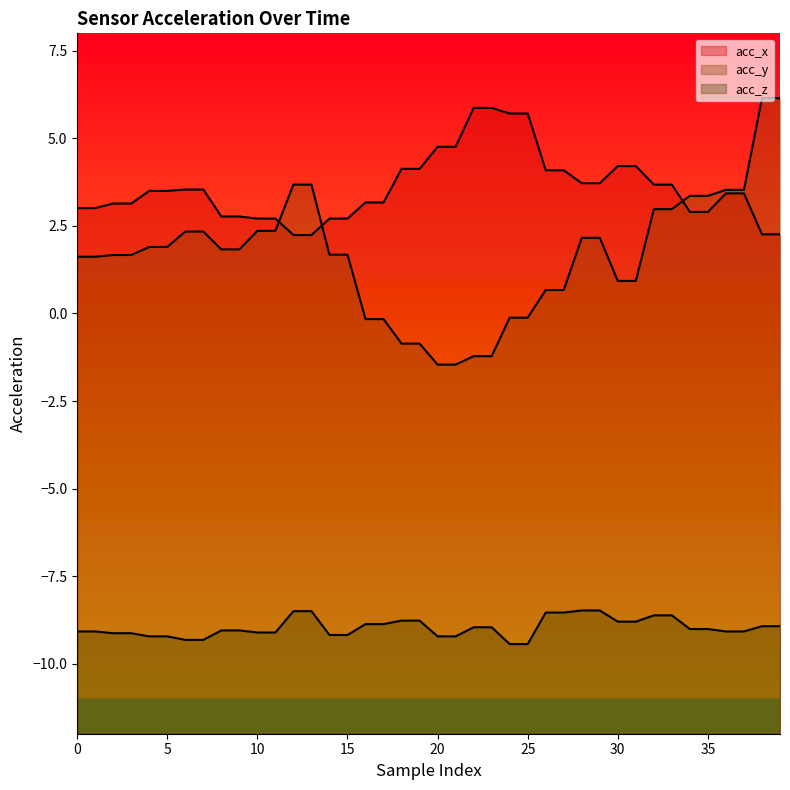

What is the sum of the acc_x values at 23 and 13?

8.1